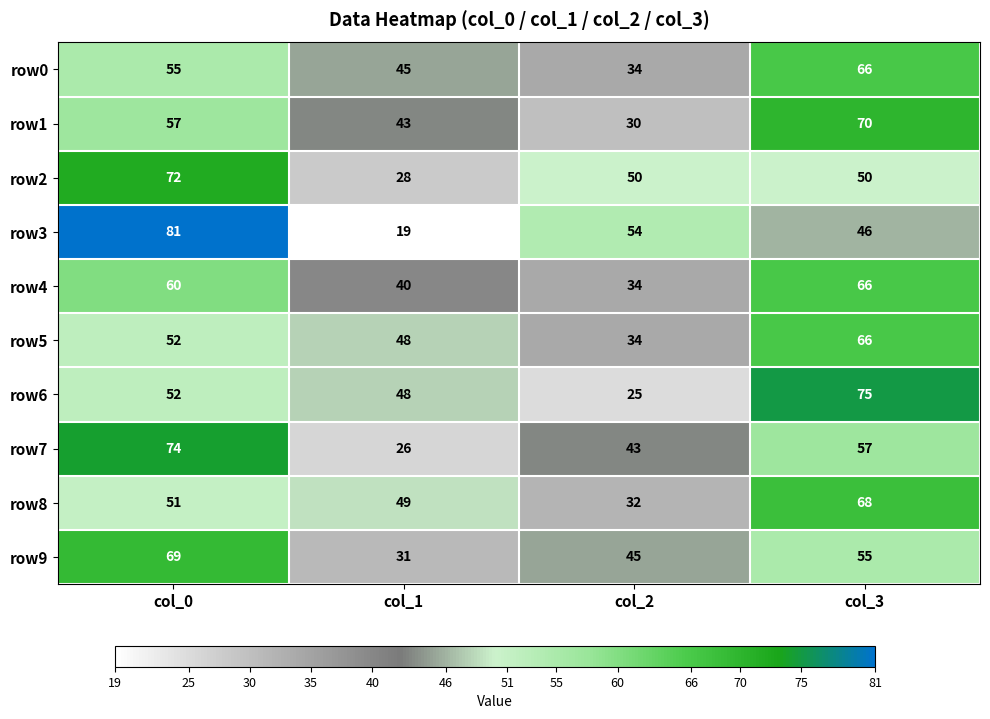

Where does the row3 series first go above 54?

col_0